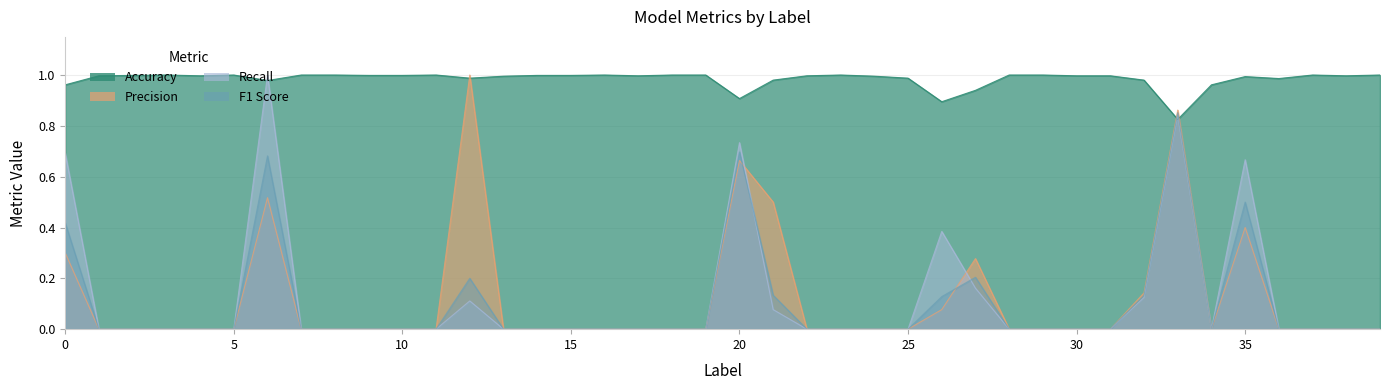

Which series ends up on top after the final intersection of F1 Score and Accuracy?

Accuracy